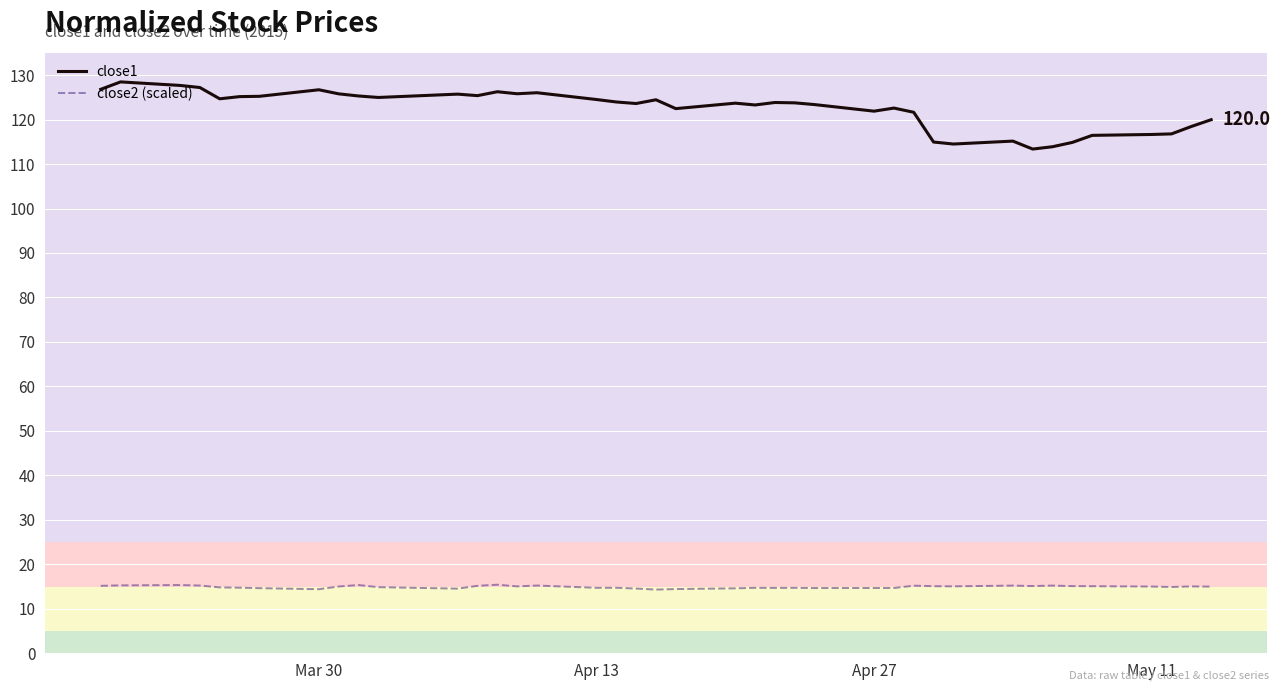

Which series has the largest total across all categories?

close1